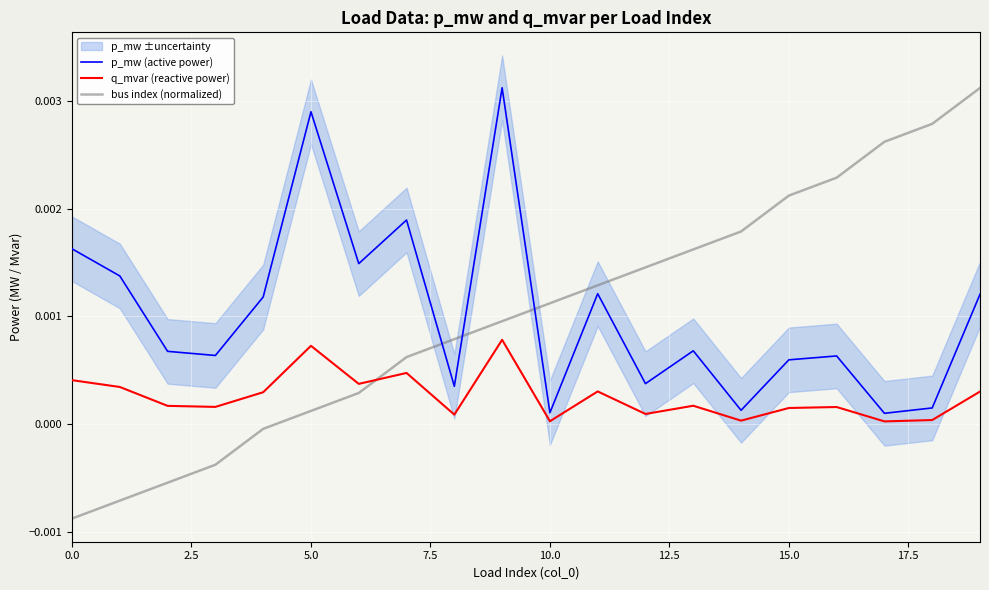

What is the label of the 5th point from the right?

15